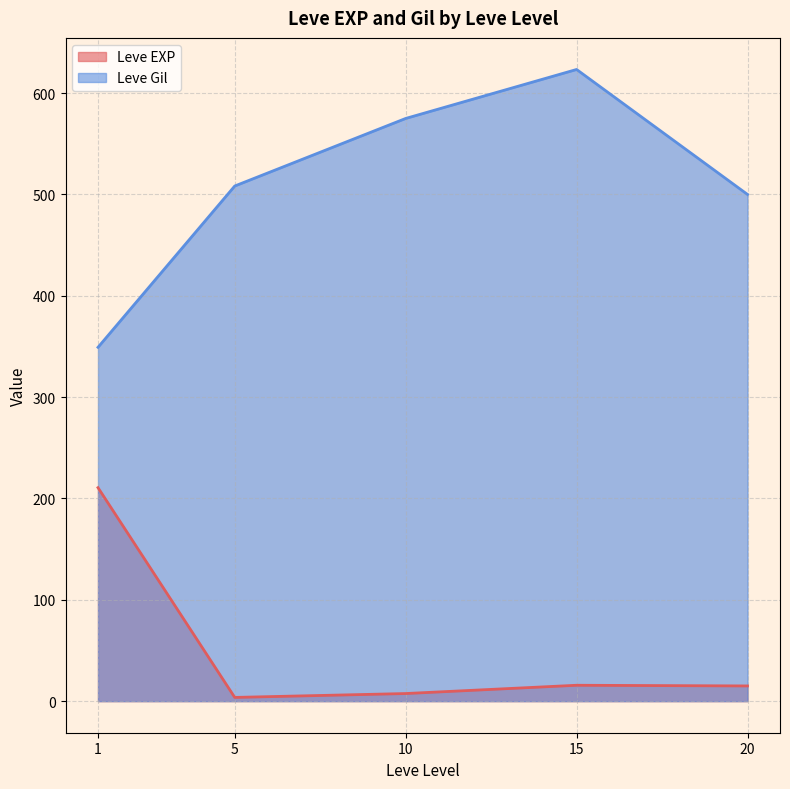

True or false: Leve EXP and Leve Gil cross at least once.

False